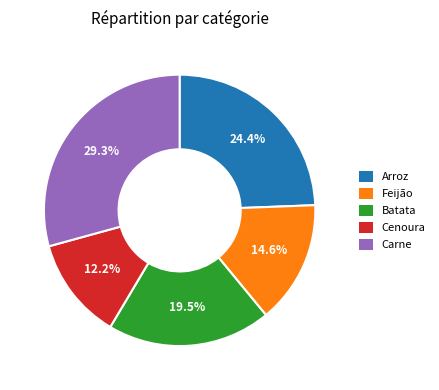

Rank the categories by value from lowest to highest.

Cenoura, Feijão, Batata, Arroz, Carne